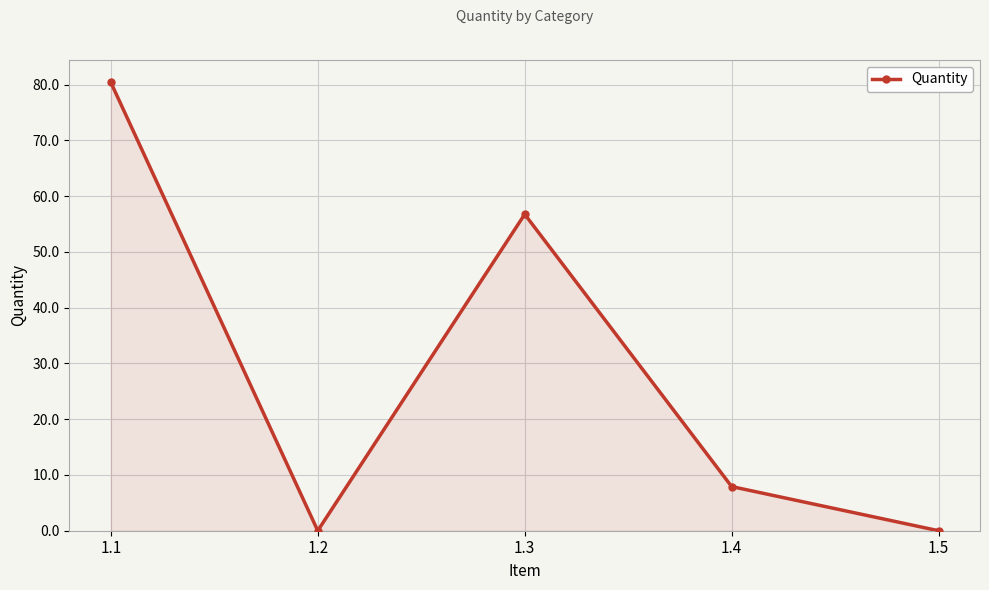

True or false: the data shows 7.9 at 1.4.

True